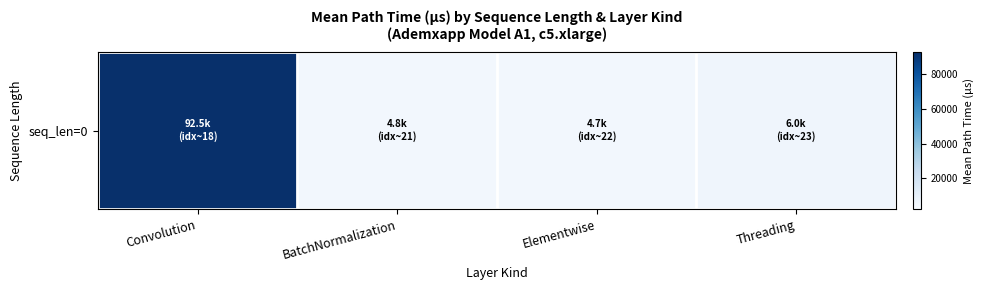

Rank the categories by value from lowest to highest.

Elementwise, BatchNormalization, Threading, Convolution